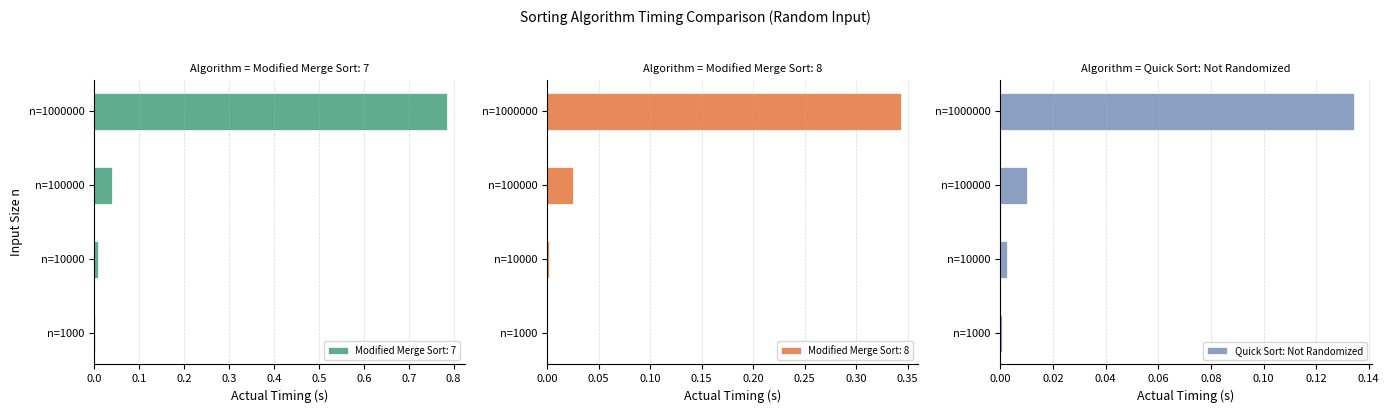

What are all the series names shown in the legend?

Modified Merge Sort: 7, Modified Merge Sort: 8, Quick Sort: Not Randomized